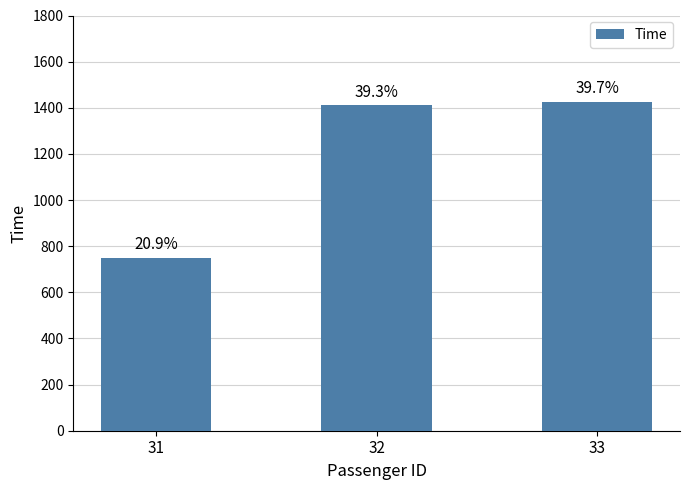

Between 31 and 33, which is larger?

33